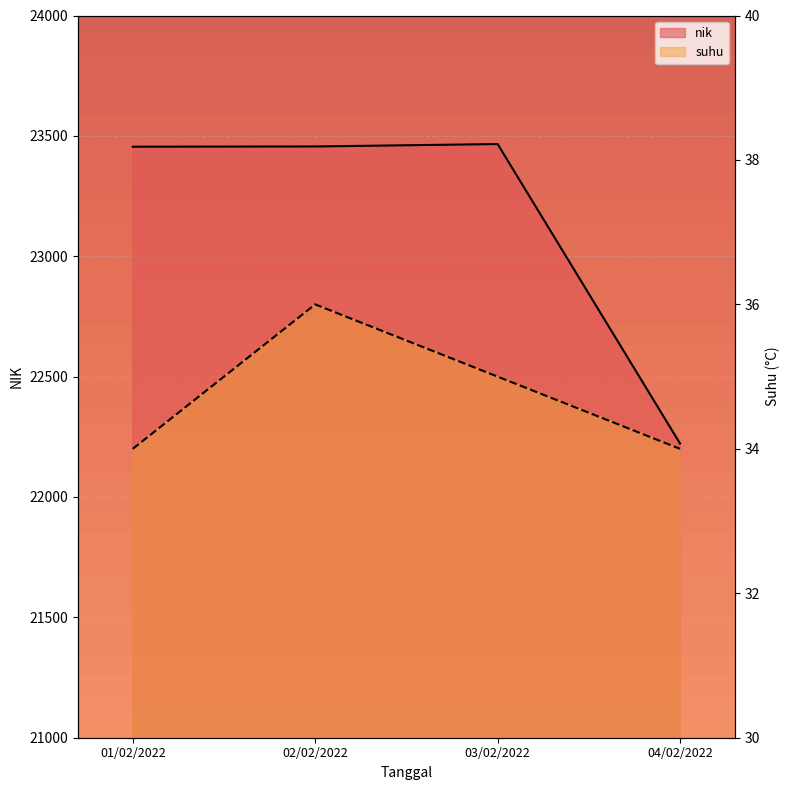

How many interior local peaks does the nik series have?

1